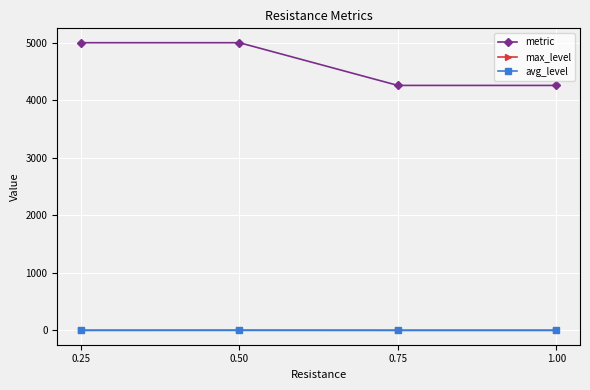

Which series changed the most between 0.25 and 0.75?

metric